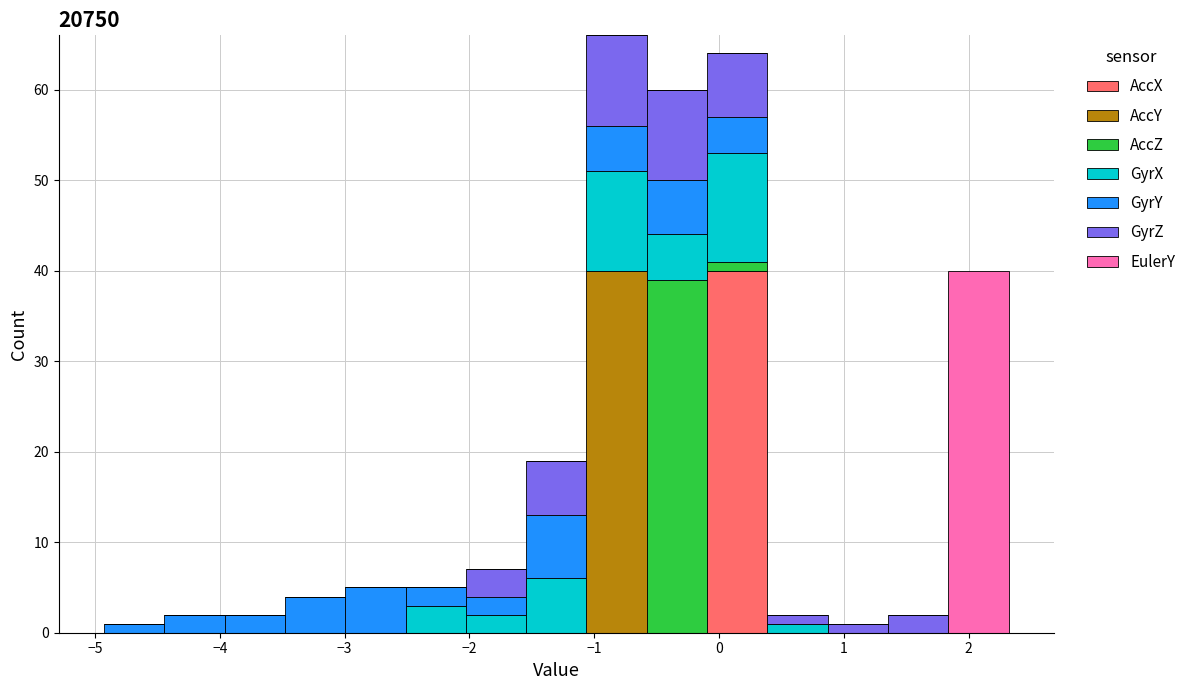

Reading left to right, transcribe this chart: for each stacked bar, give the range it covers on the x-axis and its total height. Neither the bar edges nor the heights are printed on the chart, so give them approximately, as read against the axes.

-4.9 to -4.4: 1
-4.4 to -4.0: 2
-4.0 to -3.5: 2
-3.5 to -3.0: 4
-3.0 to -2.5: 5
-2.5 to -2.0: 5
-2.0 to -1.5: 7
-1.5 to -1.1: 19
-1.1 to -0.6: 66
-0.6 to -0.1: 60
-0.1 to 0.4: 64
0.4 to 0.9: 2
0.9 to 1.4: 1
1.4 to 1.8: 2
1.8 to 2.3: 40